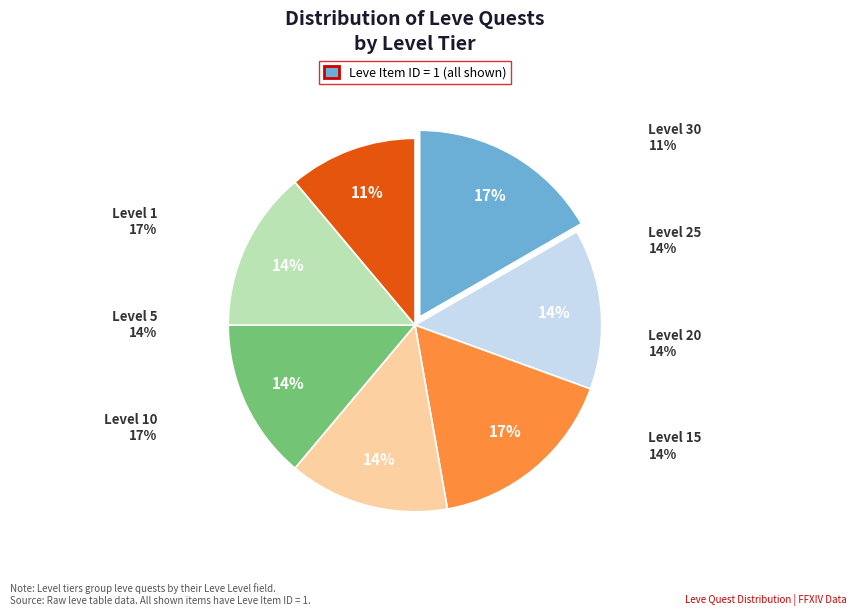

Is it true that Level 15 is 14% of the pie?

True